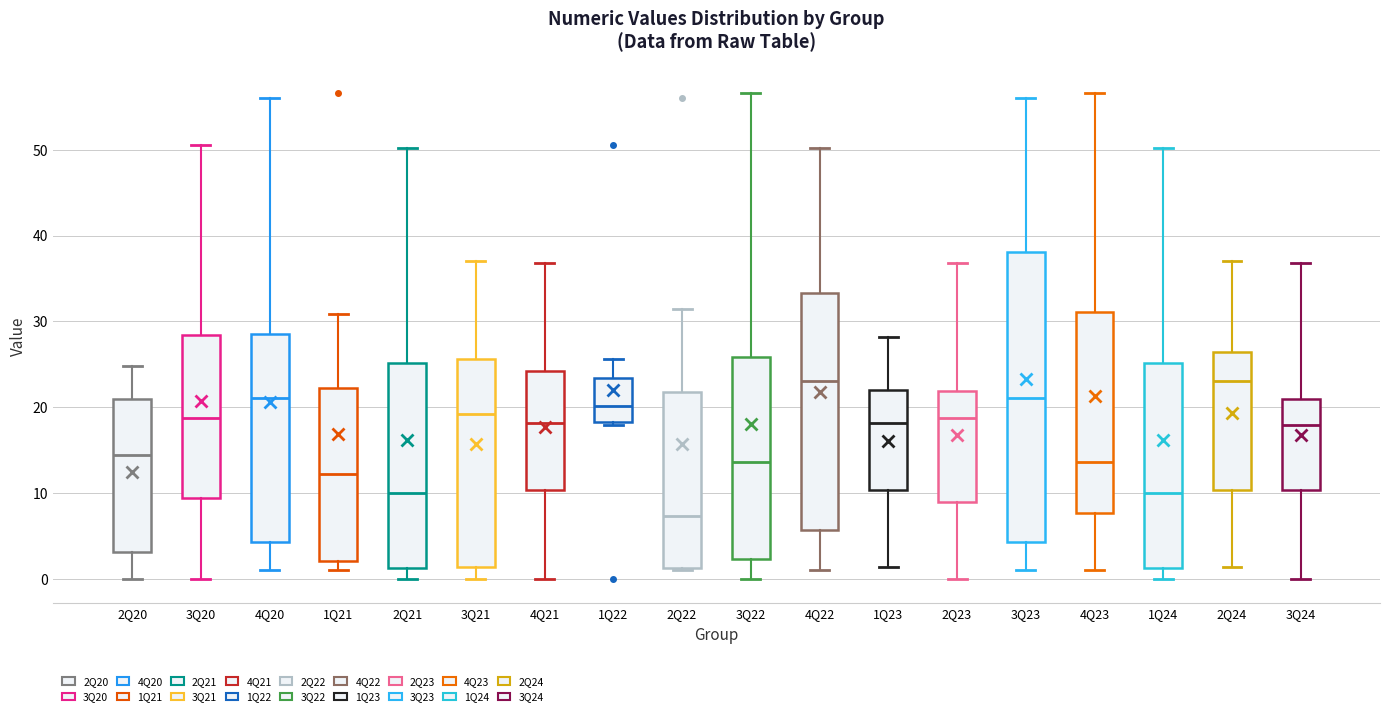

Which box is the tallest, from its lower edge to its upper edge?

3Q23